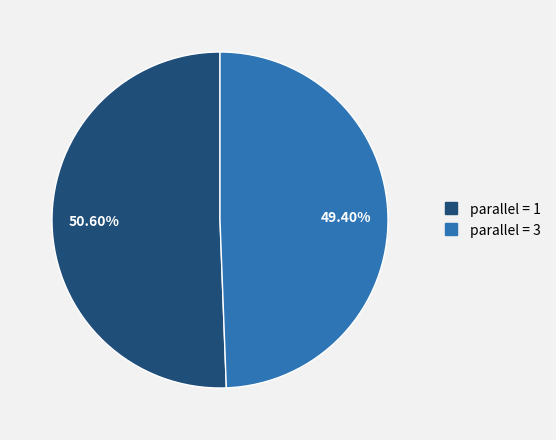

Does any single category account for the majority?

Yes